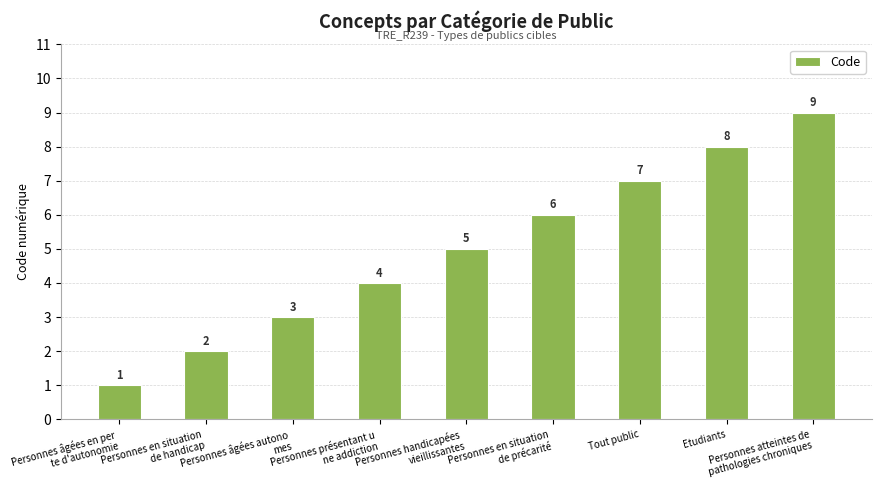

True or false: the data shows 12 at Etudiants.

False